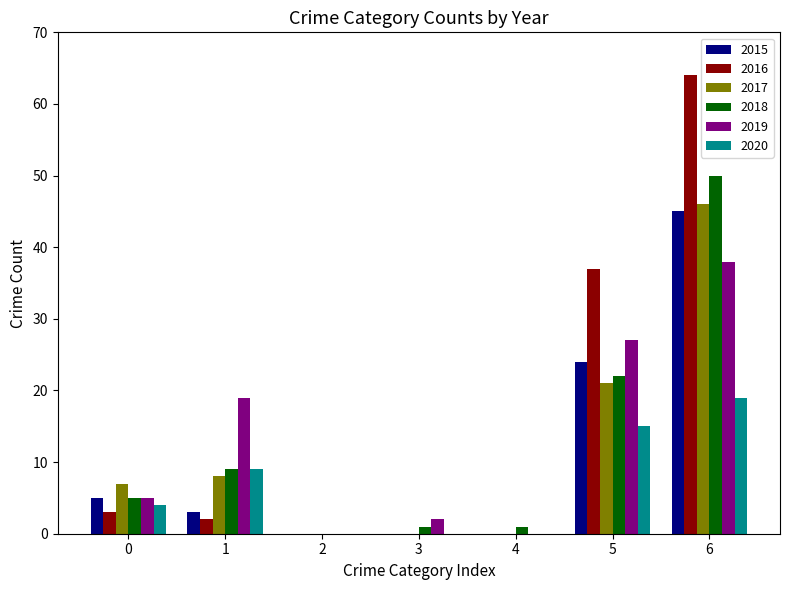

What is the greatest value displayed?

64